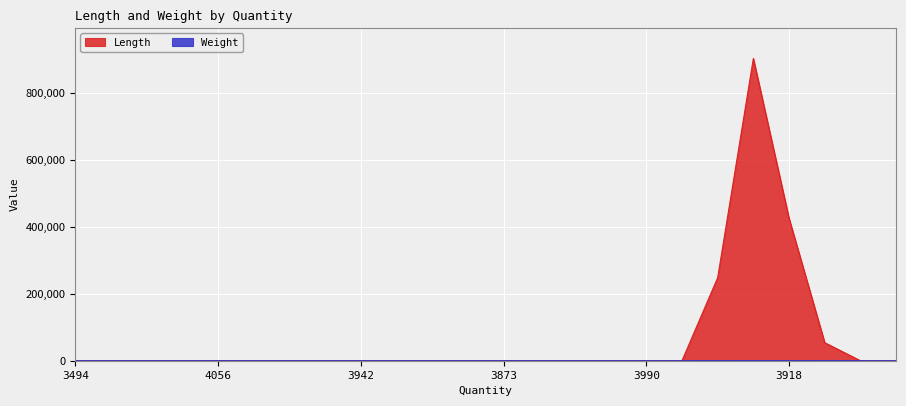

How many categories are shown in the chart?

24